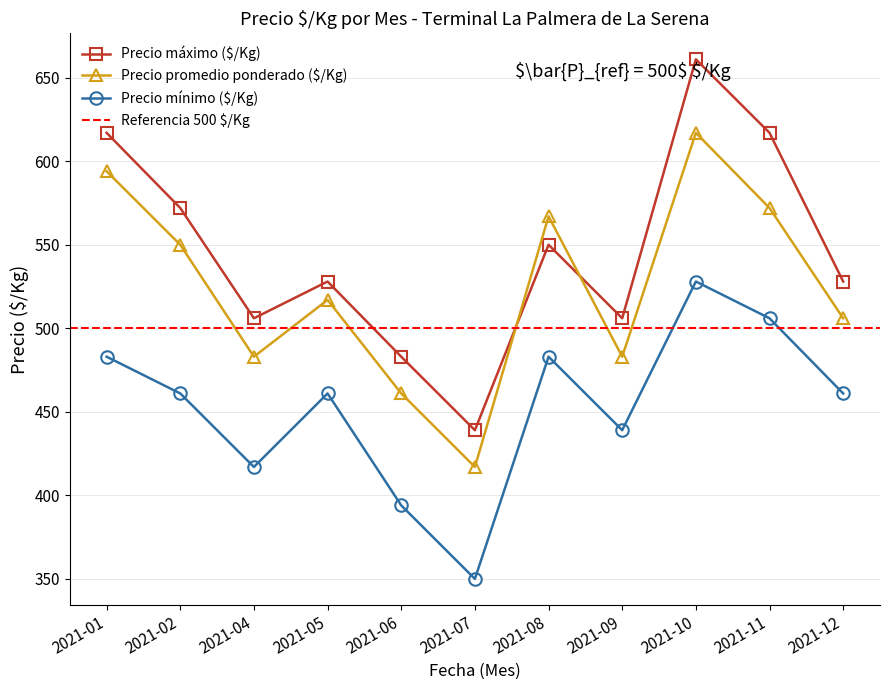

How many values in the Precio mínimo ($/Kg) series exceed 461?

4